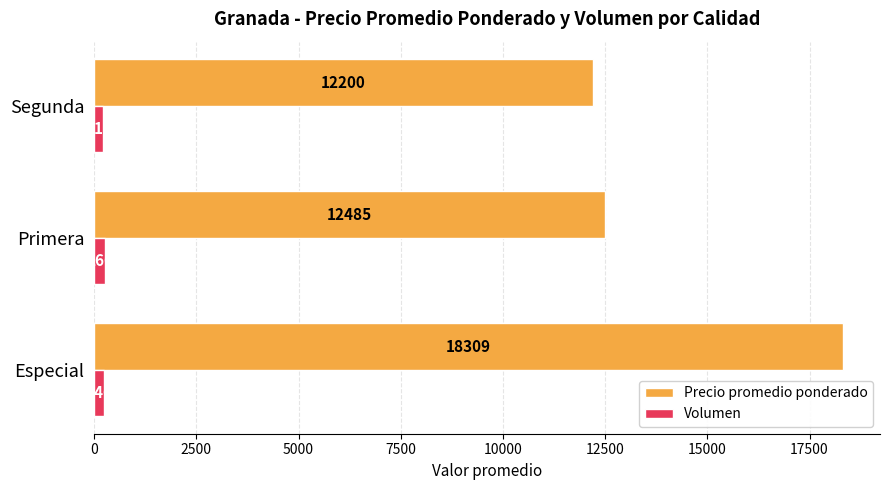

Which series has the largest total across all categories?

Precio promedio ponderado